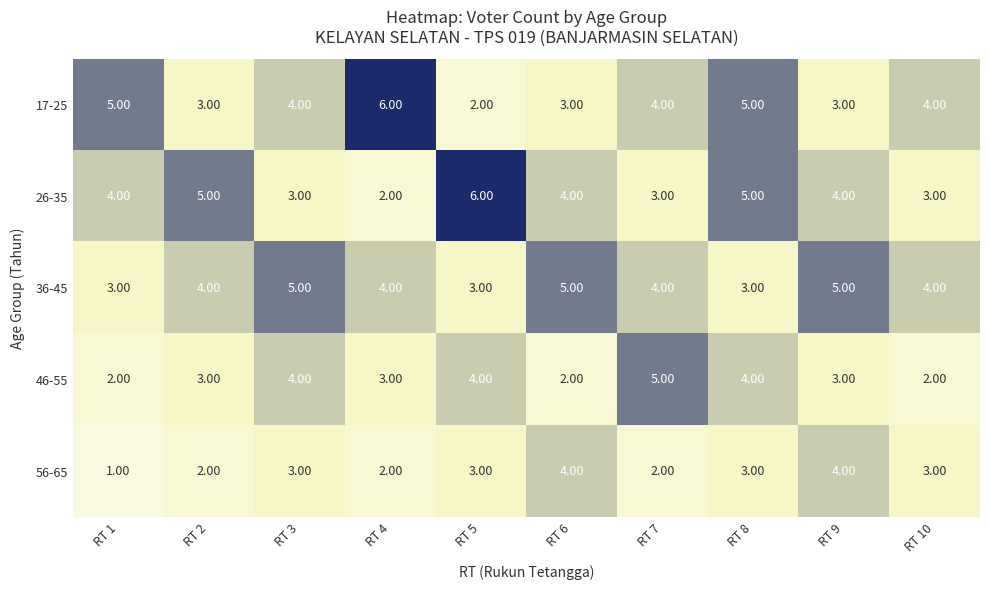

What is the difference between the maximum and minimum values in the 17-25 series?

4